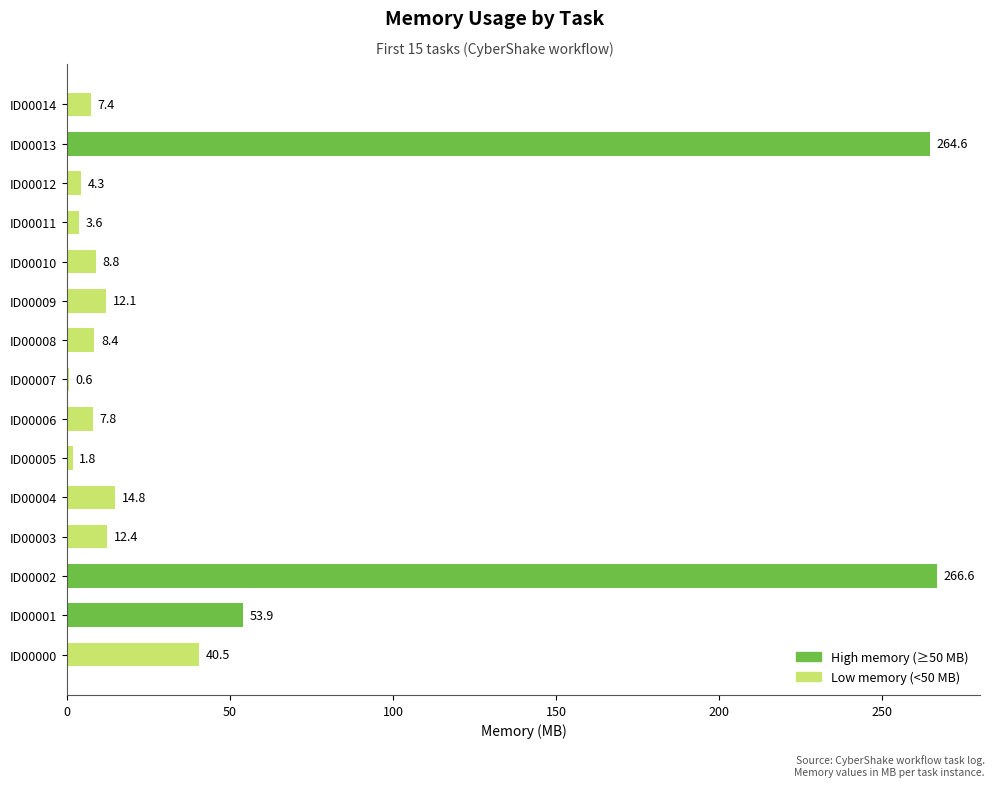

Which has a higher value, ID00004 or ID00002?

ID00002